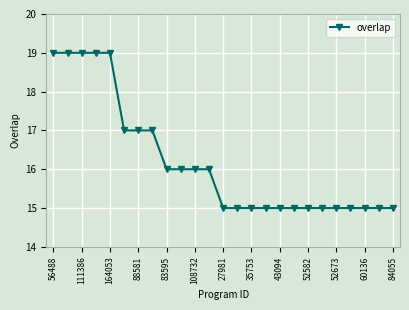

Count the number of categories in the chart.

25